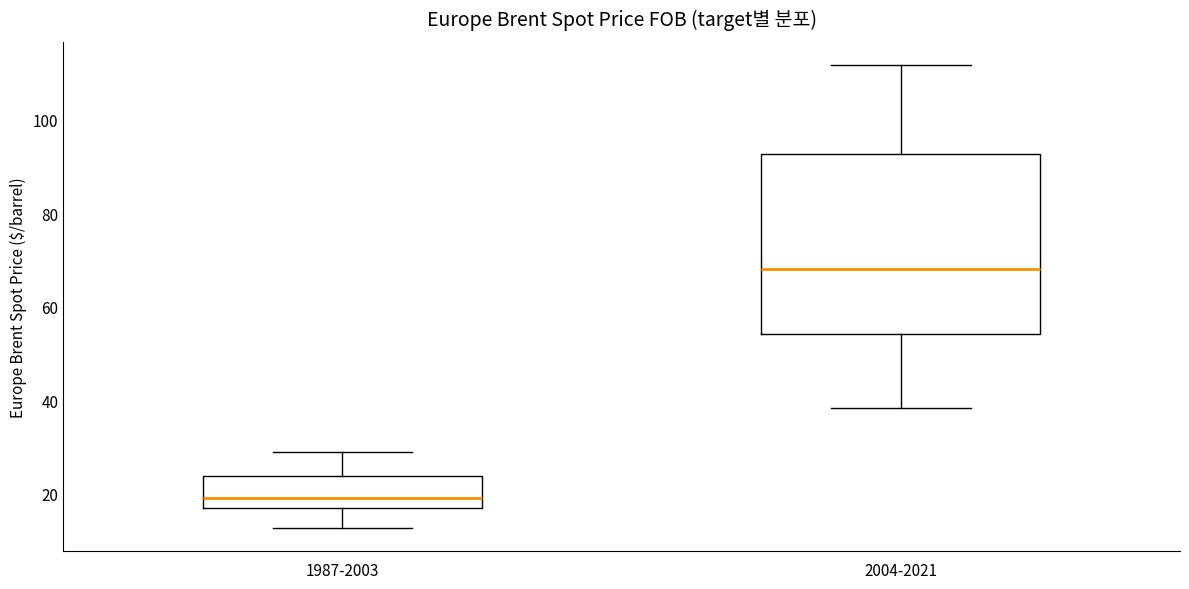

Comparing the boxes themselves (not the whiskers), which one is the tallest?

2004-2021